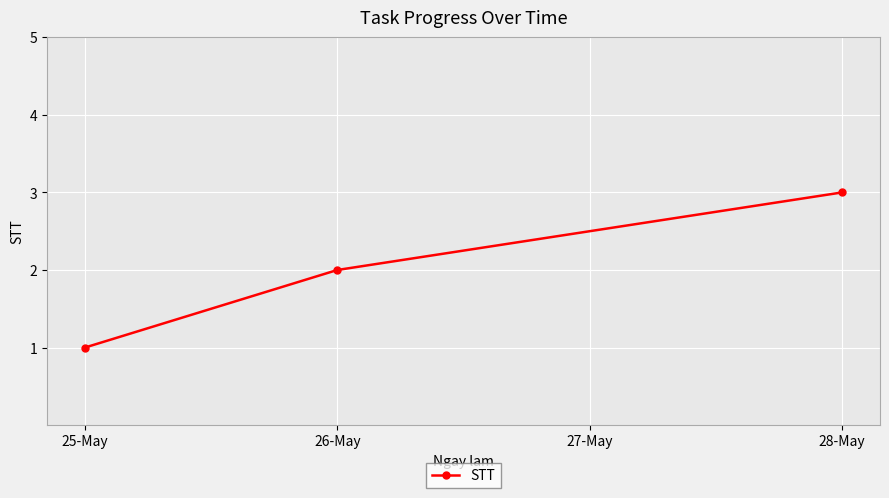

Is it true that the value at 25-May is 1?

True